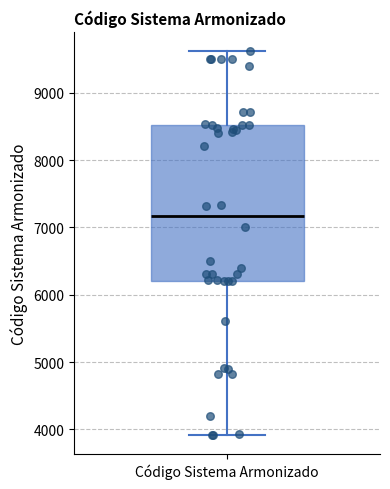

Transcribe this box plot: give where the median line is, the range the box spans, and where the two whiskers end, as read against the y-axis. The values are not printed on the chart, so give them approximately, as read against the axis.

median 7200, box 6200 to 8500, whiskers 3900 to 9600